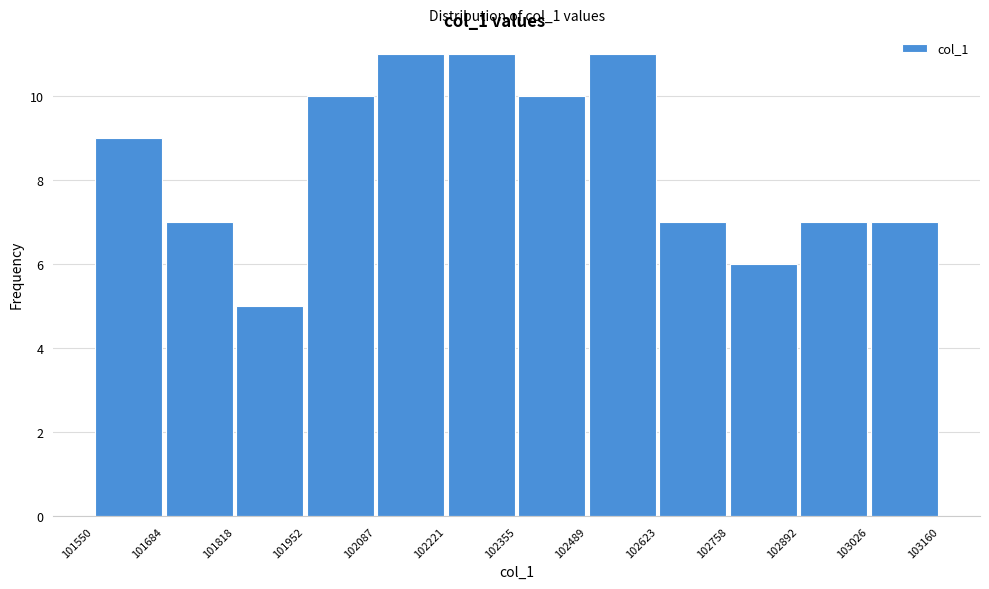

How tall is the bar that spans 102355 to 102489 on the x-axis? The values are not printed on the chart, so give them approximately, as read against the axis.

10